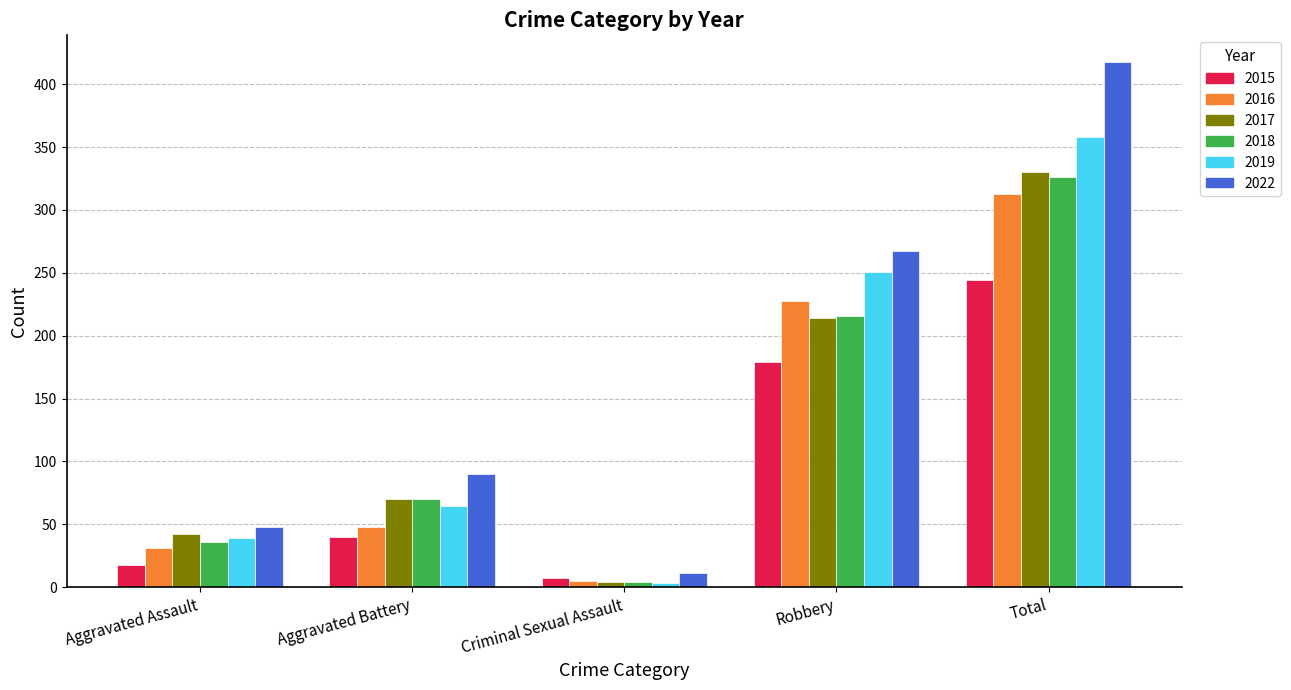

How many groups of bars are there?

5